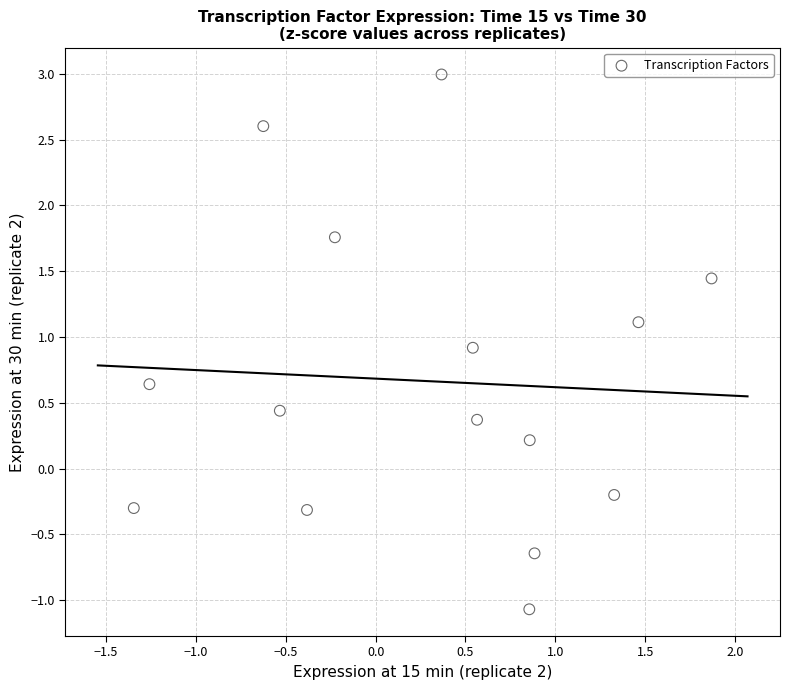

What is the range of X values (max minus min)?

3.2